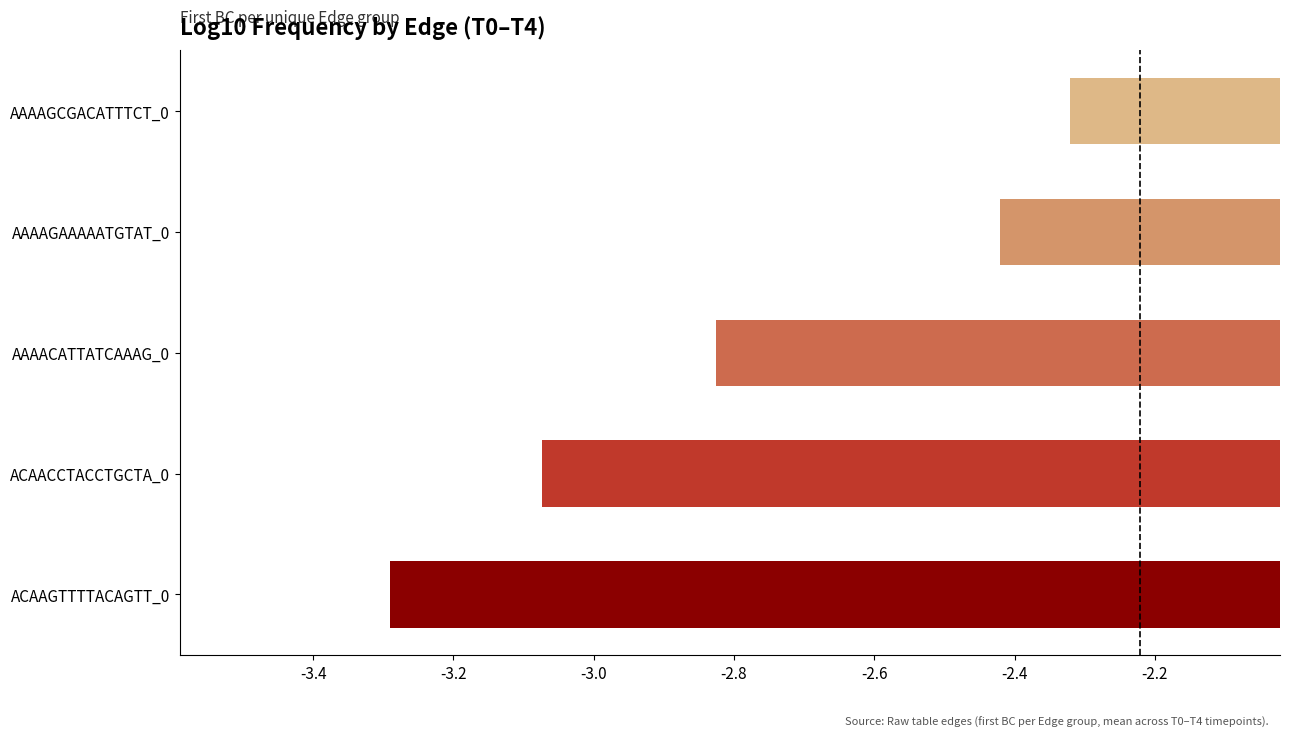

What is the sum of the values at AAAAGCGACATTTCT_0 and AAAAGAAAAATGTAT_0?

-4.7